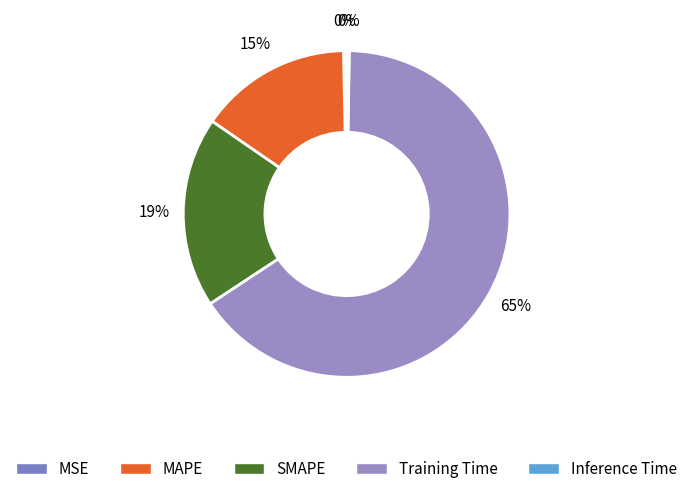

Which category accounts for the majority?

Training Time